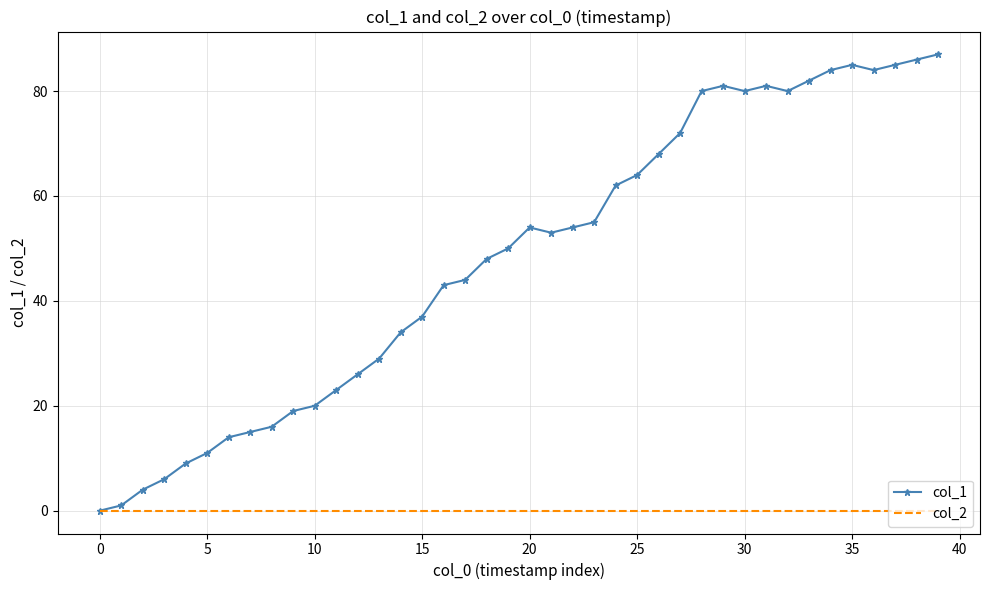

Rank the series by their maximum value, from highest to lowest.

col_1, col_2